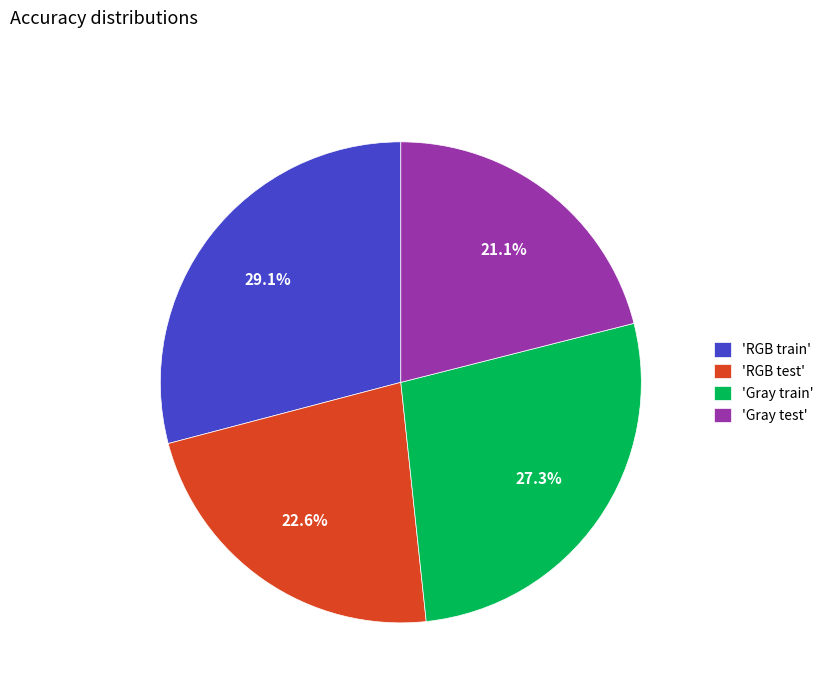

Count the number of slices in the pie.

4